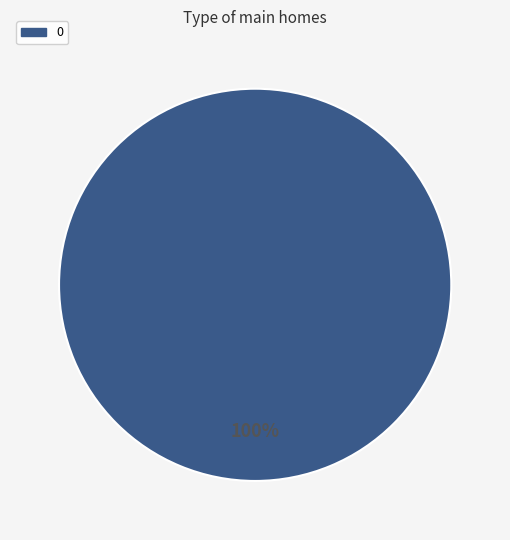

Is there any slice that represents more than half of the pie?

Yes